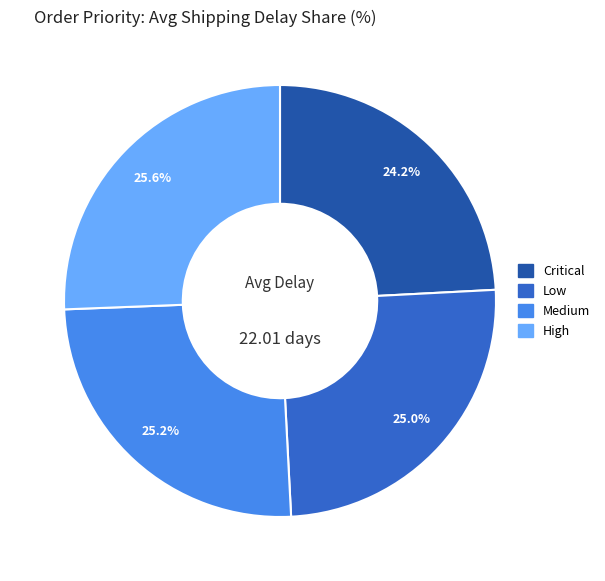

To the nearest percent, what is the difference between the Low and Critical slice percentages?

1%